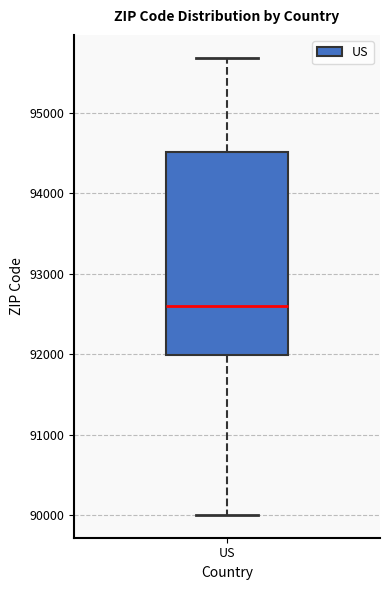

Read this box plot against the y-axis: the position of the median line, the range covered by the box, and the ends of both whiskers. The values are not printed on the chart, so give them approximately, as read against the axis.

median 92600, box 92000 to 94500, whiskers 90000 to 95700